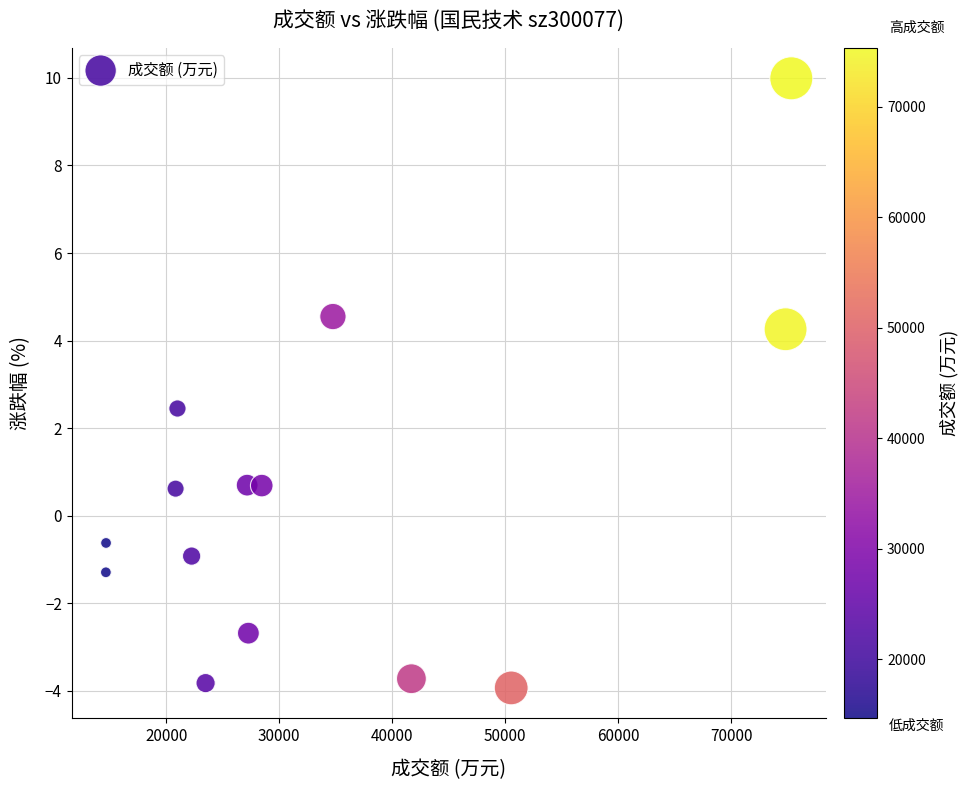

What Y value in the scatter plot is closest to 3?

2.5